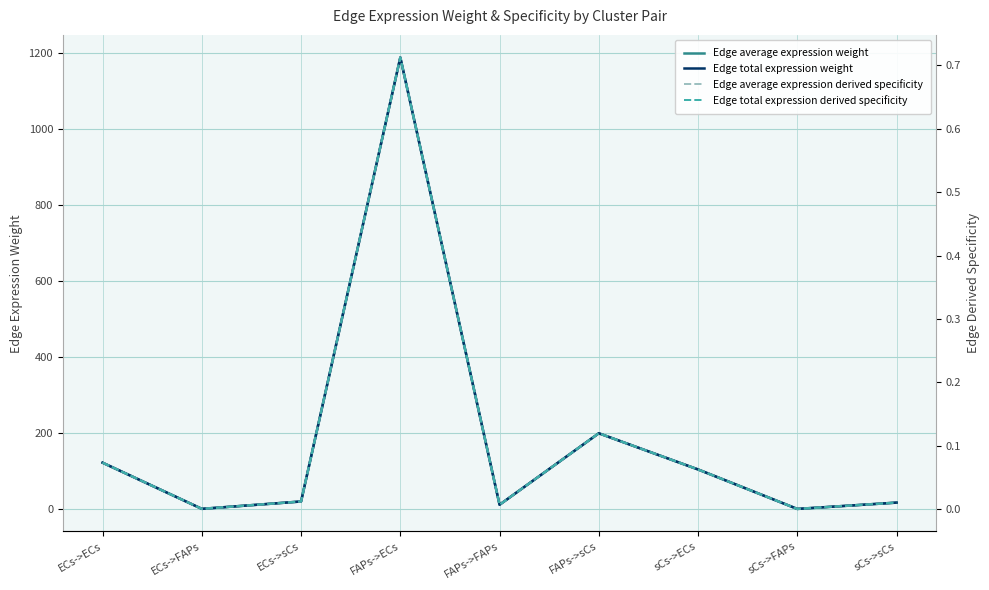

How many data points does each series have?

9